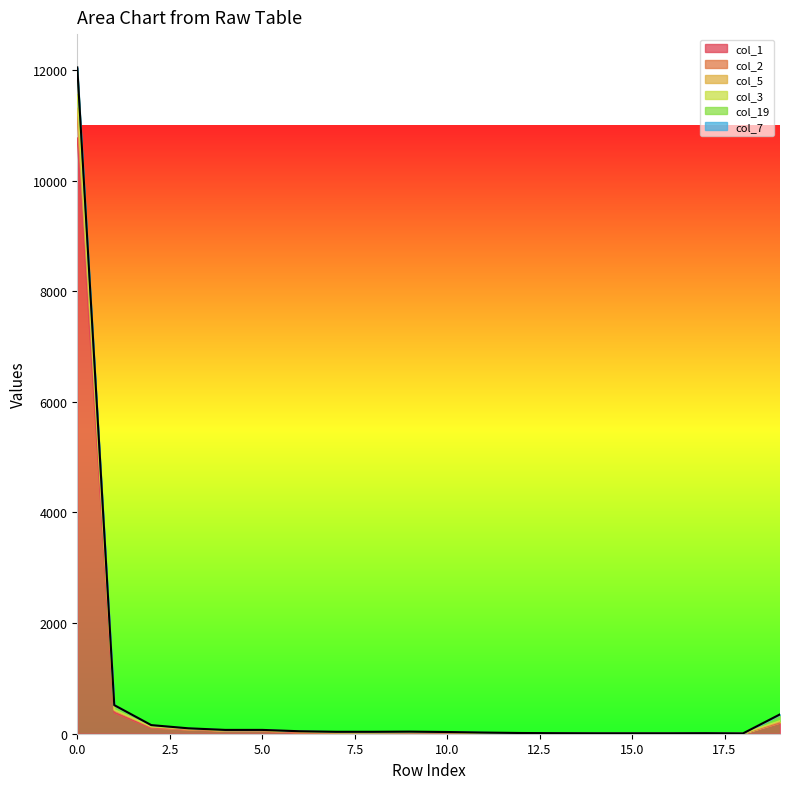

Which series has the largest total across all categories?

col_2